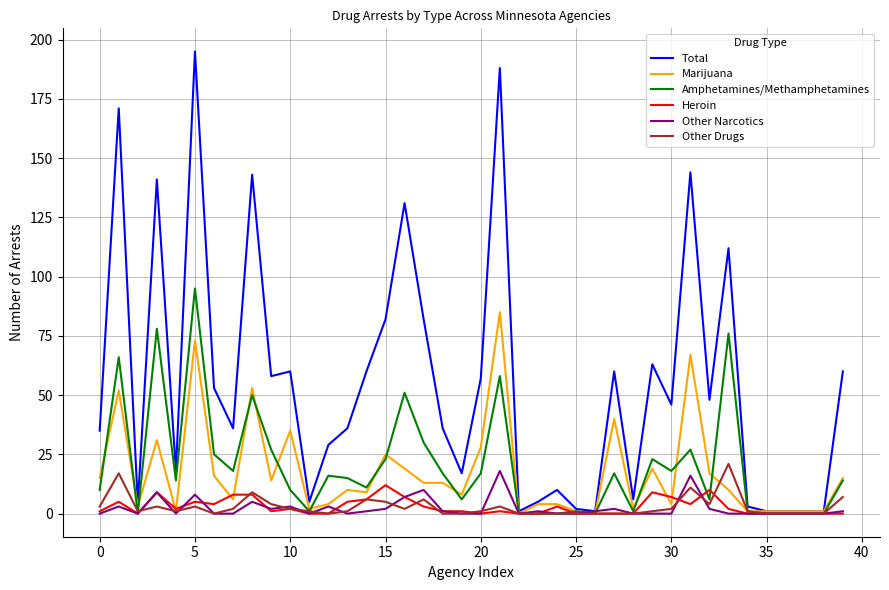

Does the chart have visible grid lines?

Yes